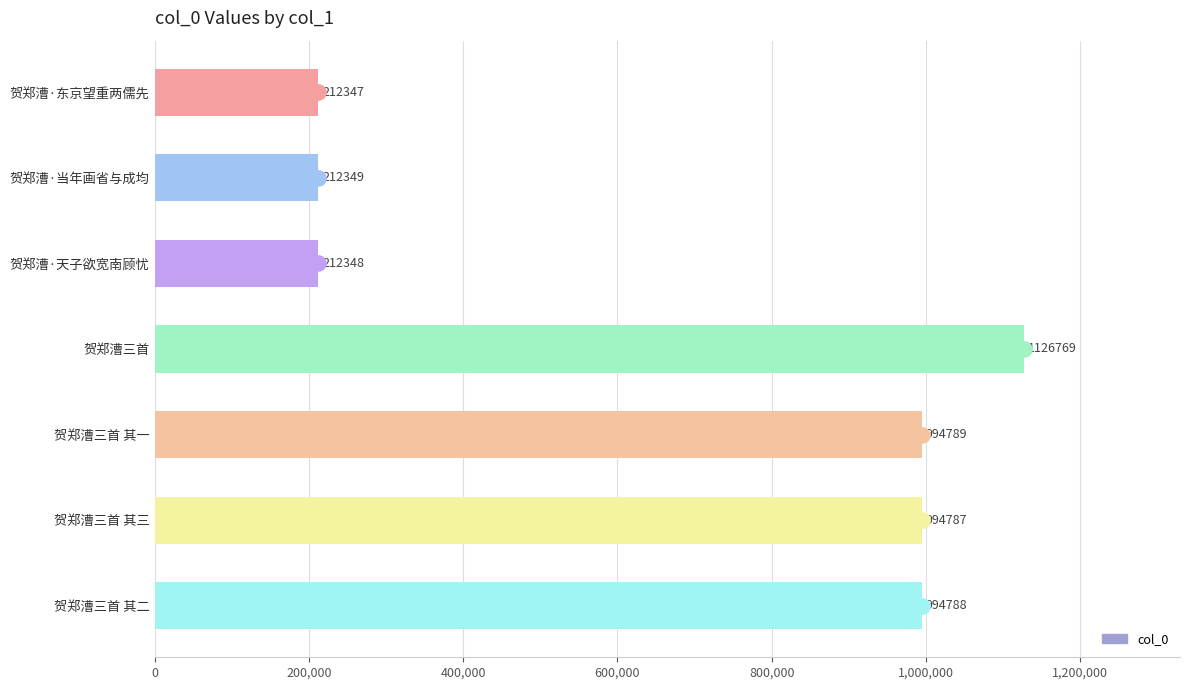

Which has a higher value, 贺郑漕三首 其二 or 贺郑漕三首 其一?

贺郑漕三首 其一